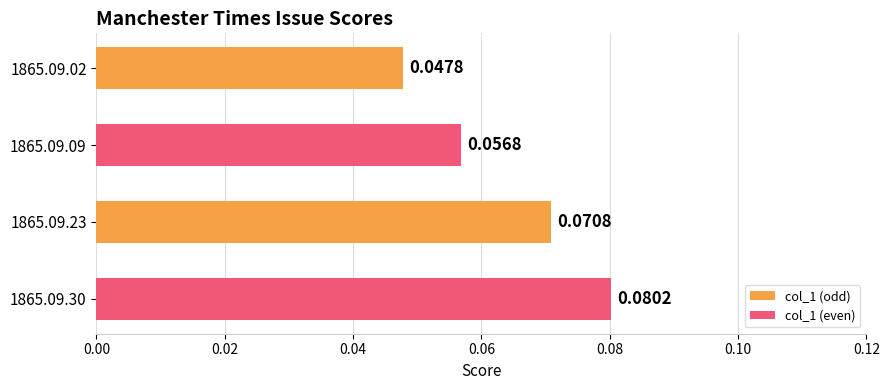

At which category does the chart reach its peak across all series?

1865.09.30